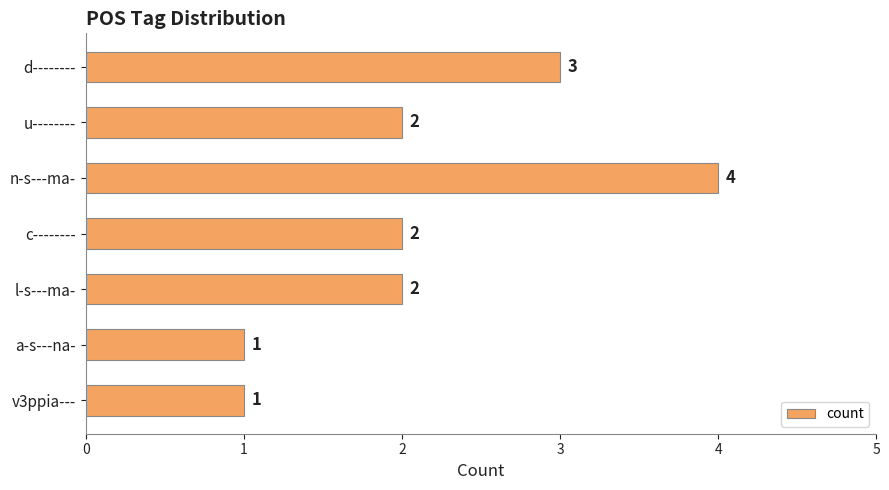

Reading top to bottom, transcribe all the data shown in this chart.

d--------=3	u--------=2	n-s---ma-=4	c--------=2	l-s---ma-=2	a-s---na-=1	v3ppia---=1